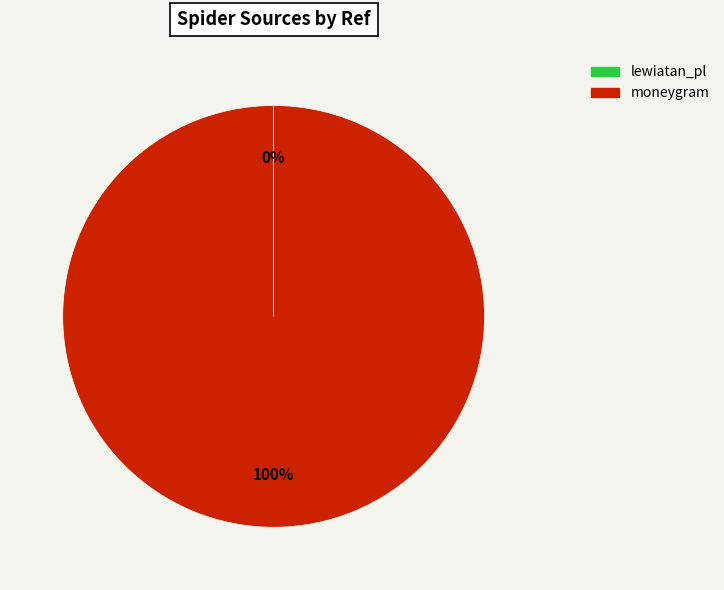

Is it true that moneygram is 100% of the pie?

True